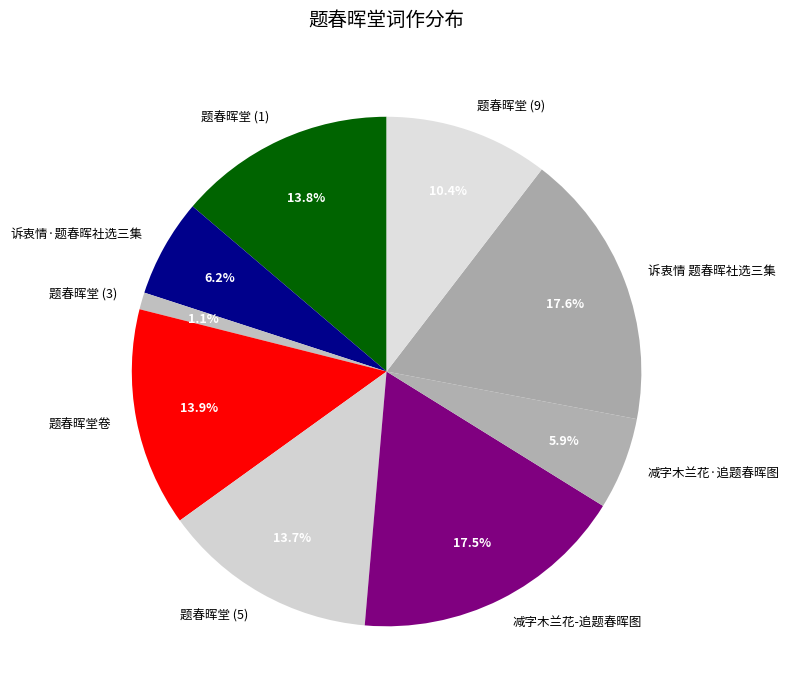

To the nearest percent, what is the difference between the largest and smallest slice percentages?

16%